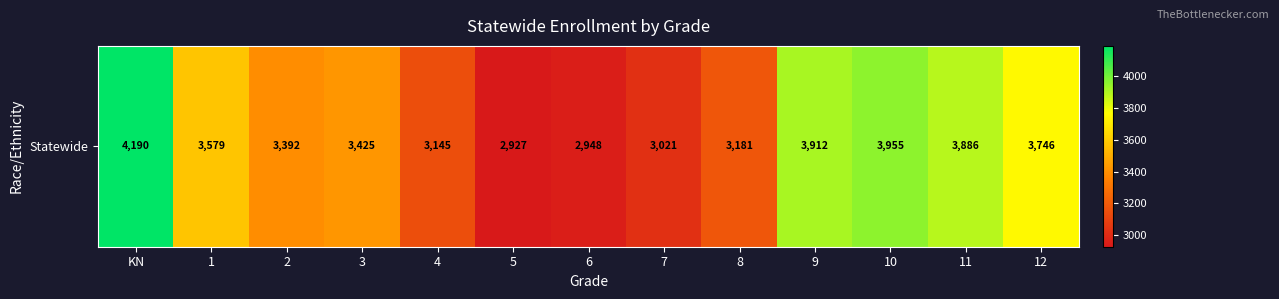

List the labels in order of value, smallest first.

5, 6, 7, 4, 8, 2, 3, 1, 12, 11, 9, 10, KN